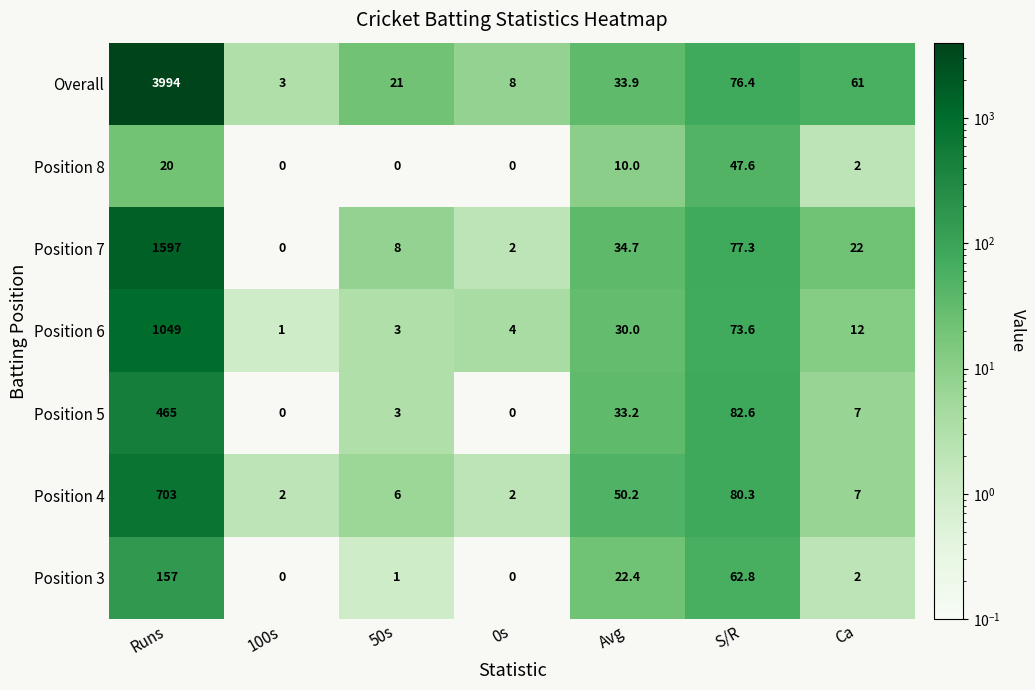

At which category is the sum across all series the highest?

Runs